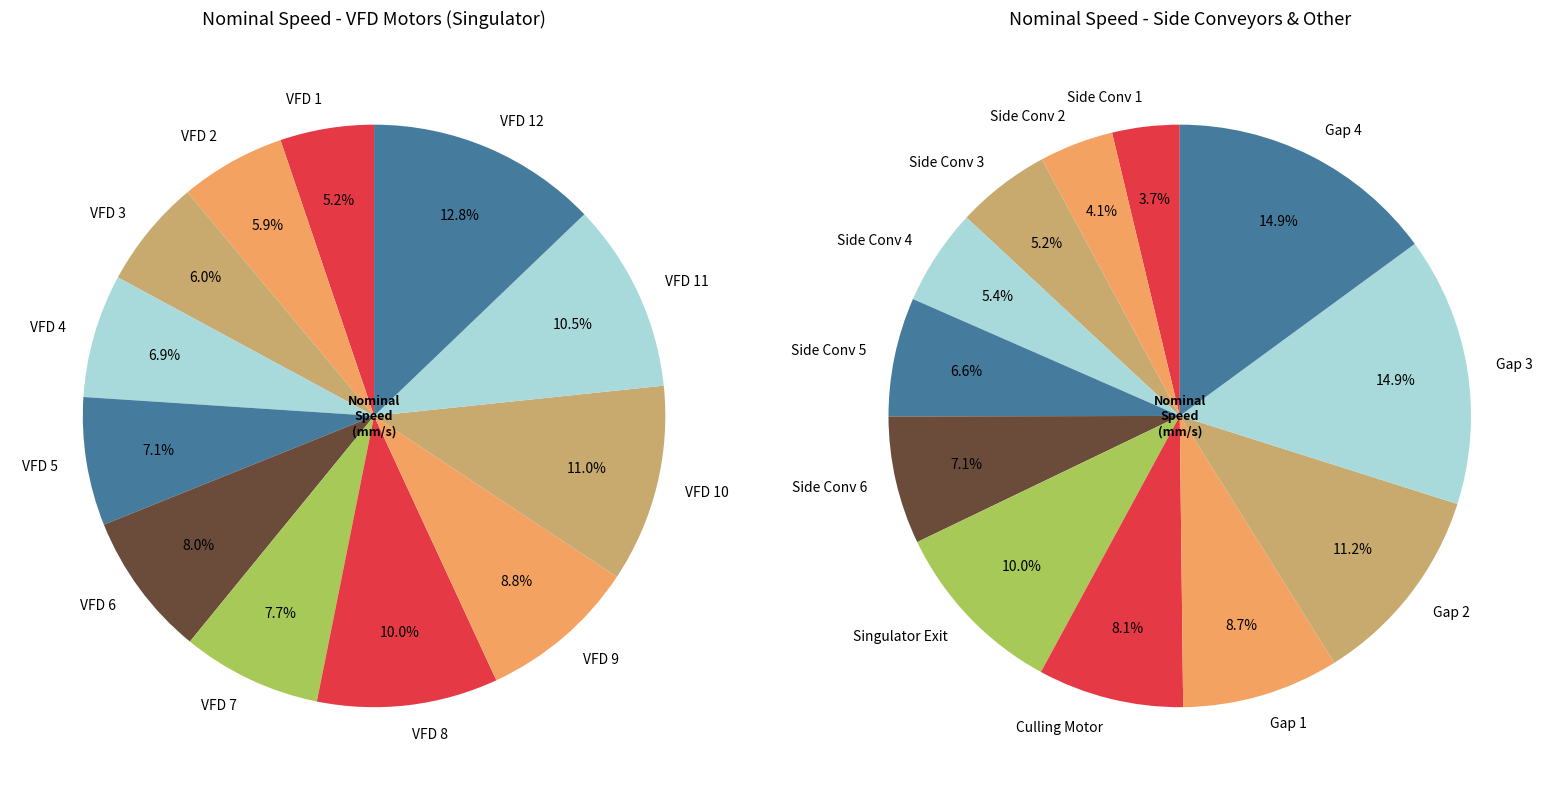

To the nearest percent, what is the average slice percentage?

8%